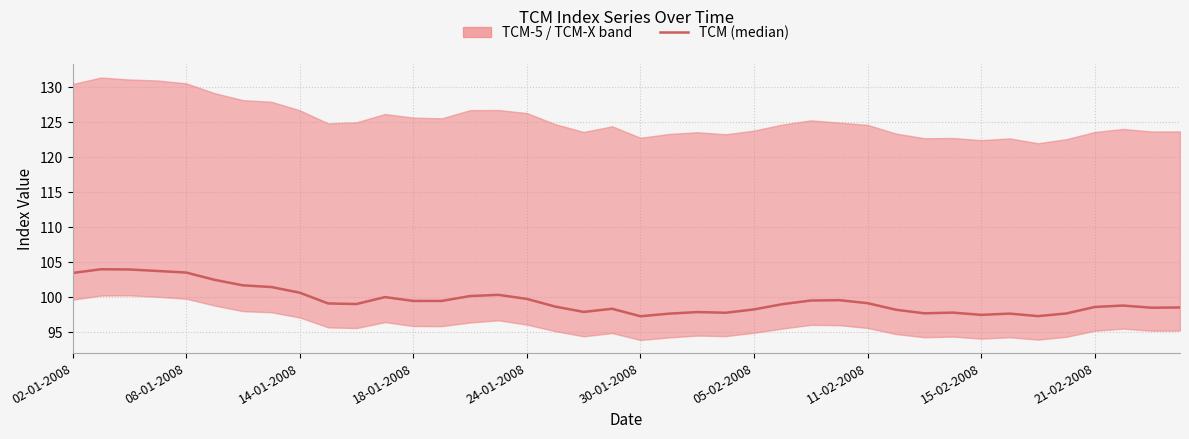

How many points are lower than both their immediate neighbors (excluding endpoints)?

8